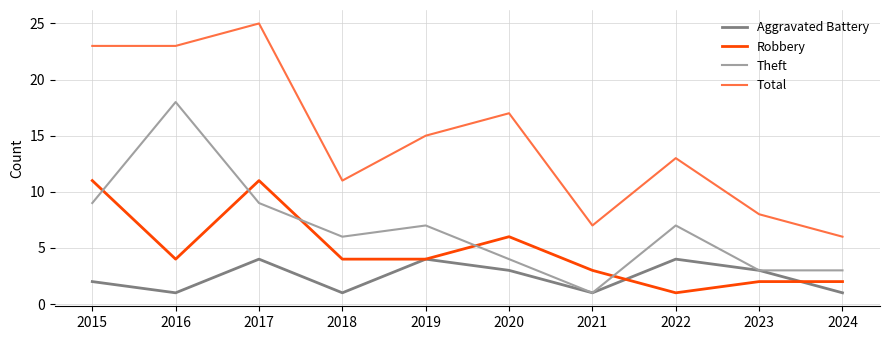

What is the greatest value displayed?

25